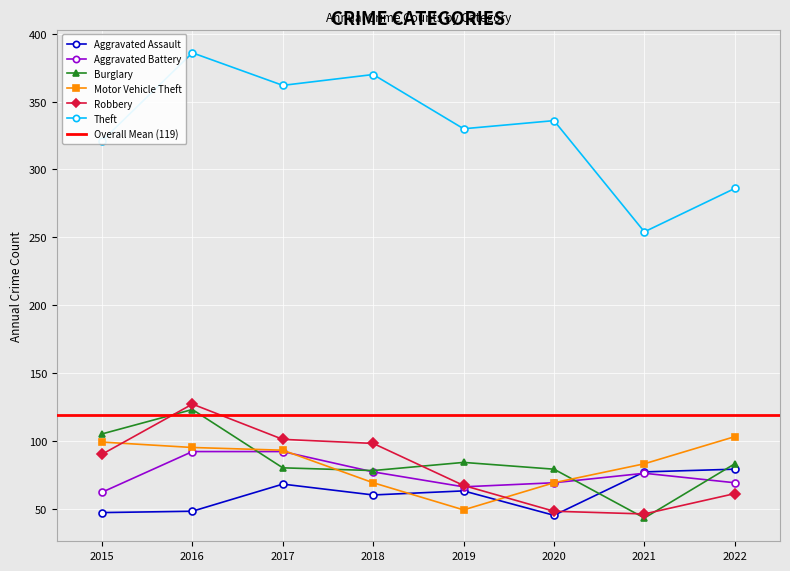

True or false: Aggravated Assault has more than 0 interior local peaks.

True